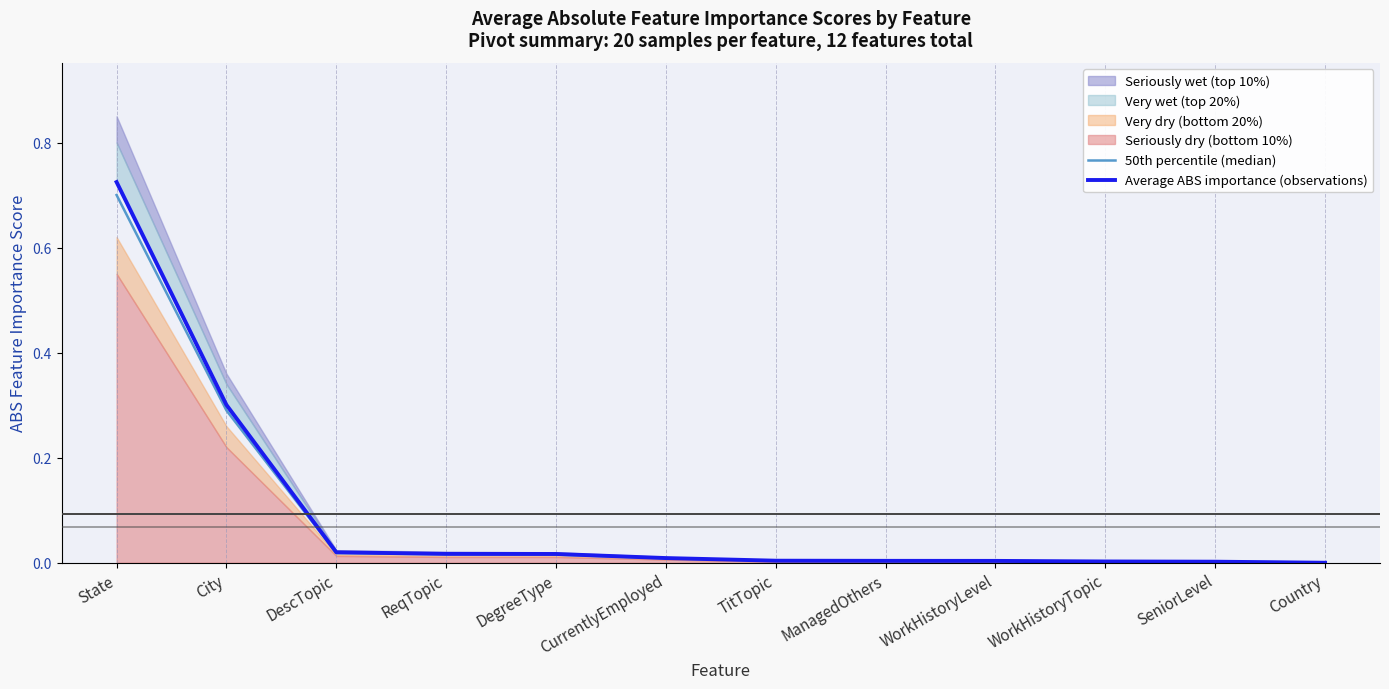

Does the chart display data point markers on the line(s)?

No